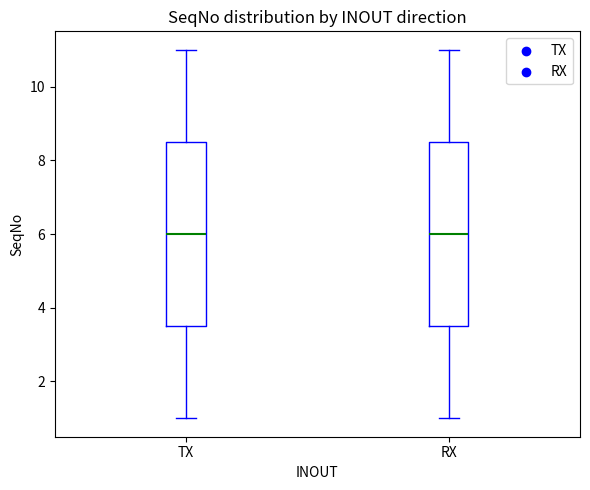

Where is the lower edge of the box for RX on the y-axis? The values are not printed on the chart, so give them approximately, as read against the axis.

3.6